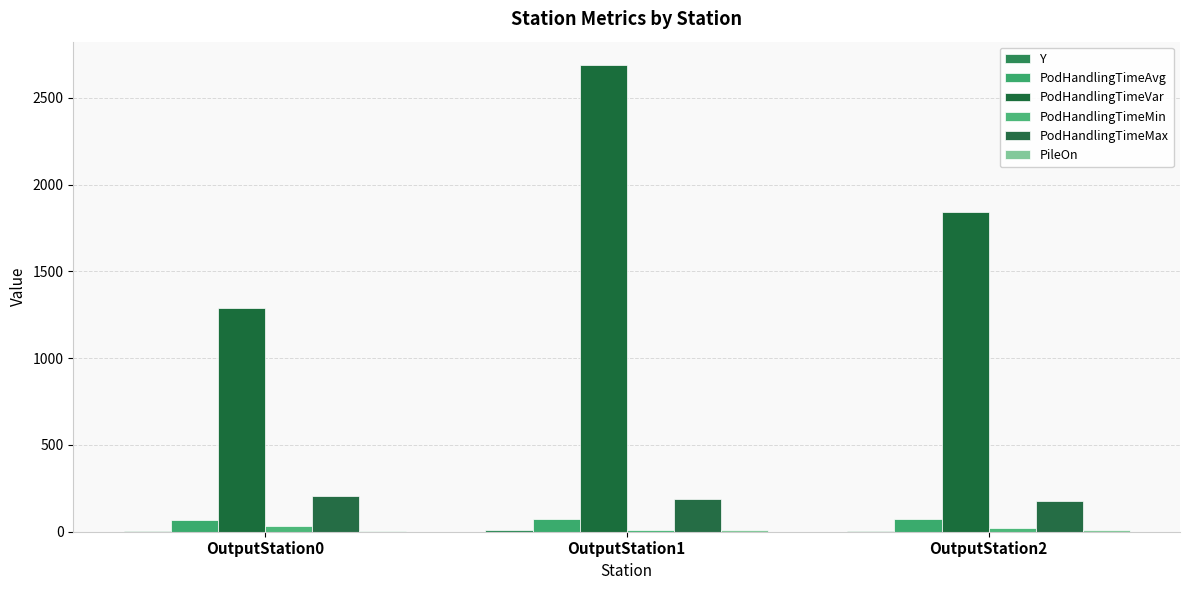

True or false: PodHandlingTimeMin has a value of 21.4 at OutputStation2.

True